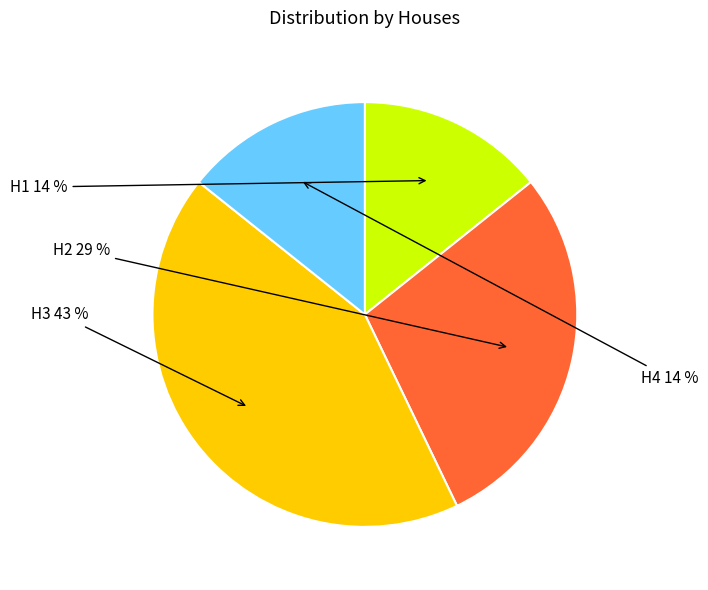

Is the sum of H1 and H3 greater than half?

Yes